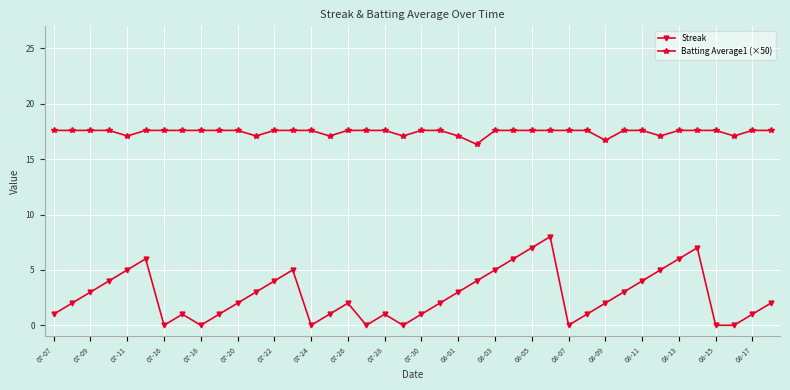

List the series in order of their peak value, lowest first.

Streak, Batting Average1 (×50)